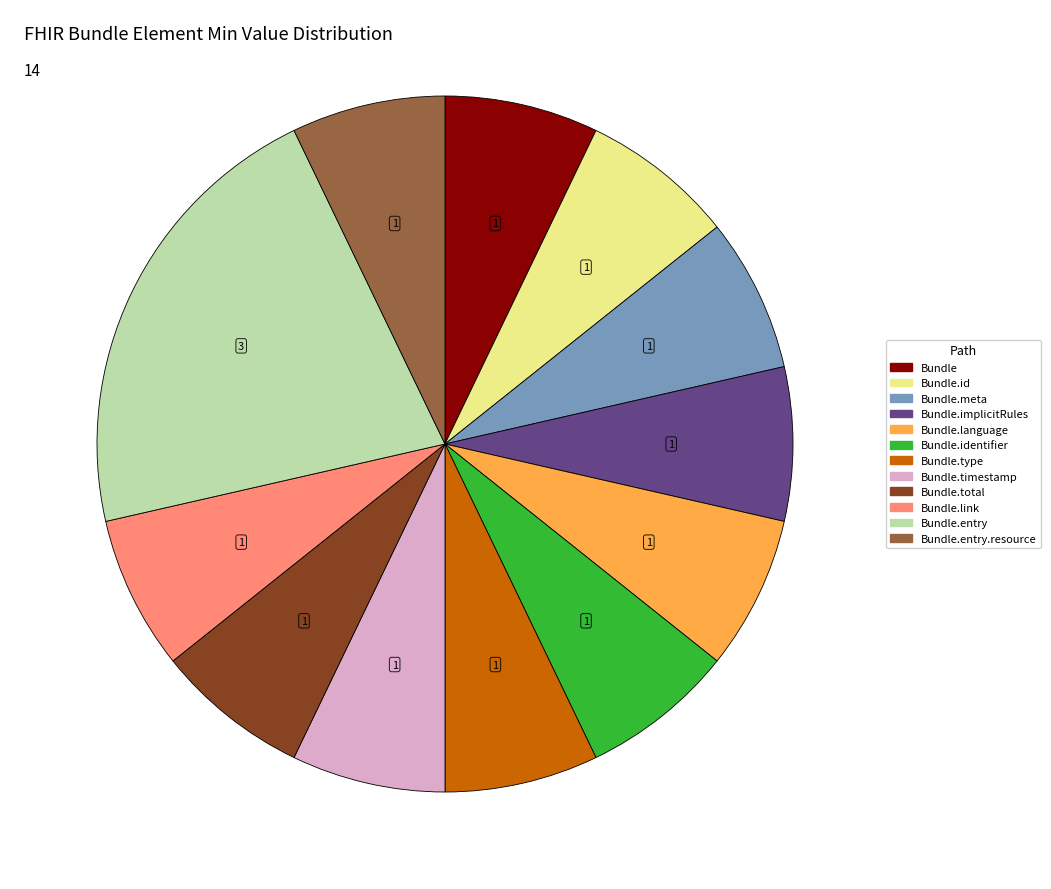

Is there a majority slice in this chart?

No